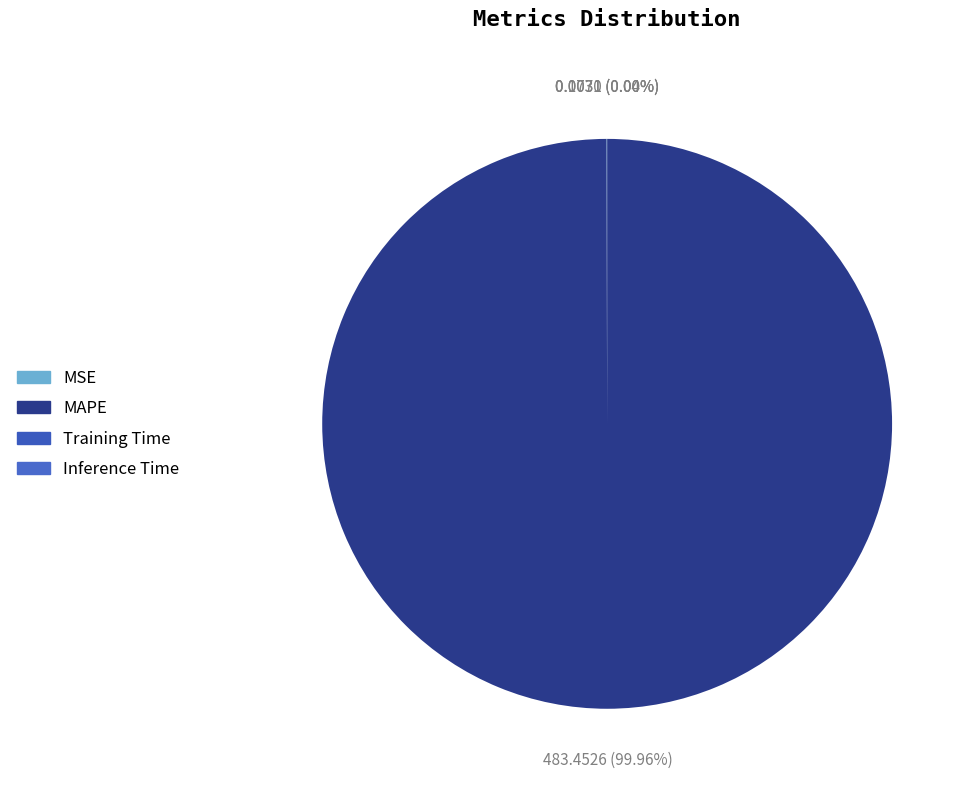

To the nearest percent, what percentage of the pie is MAPE?

100%